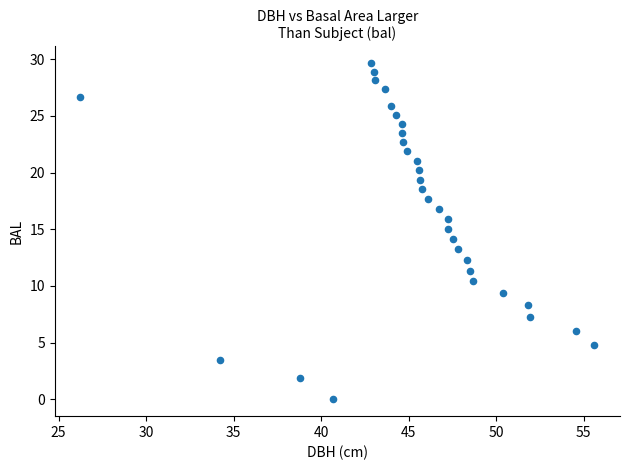

What is the range of X values (max minus min)?

29.4